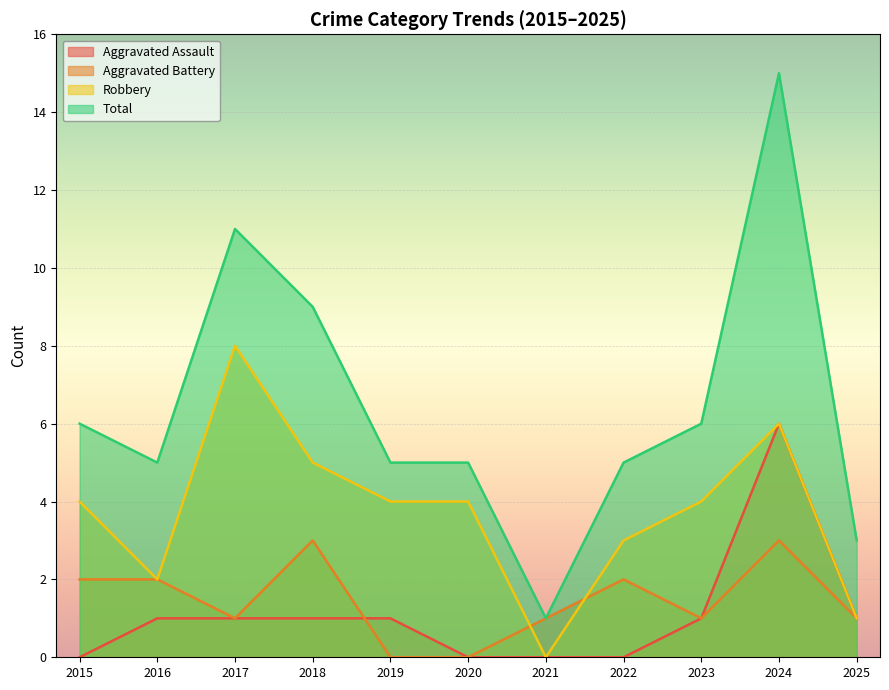

What is the average value of the Robbery series?

4